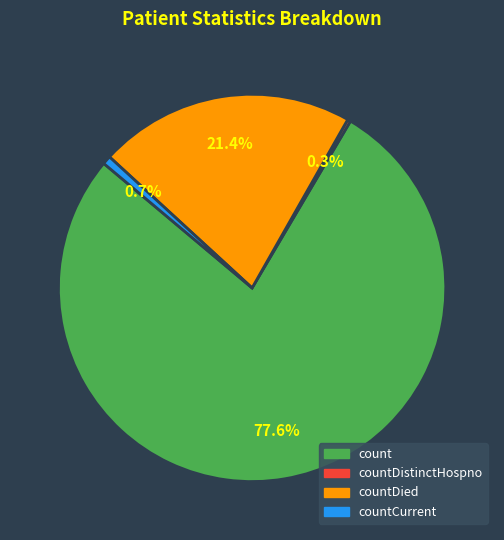

To the nearest percent, what is the difference between the largest and smallest slice percentages?

77%